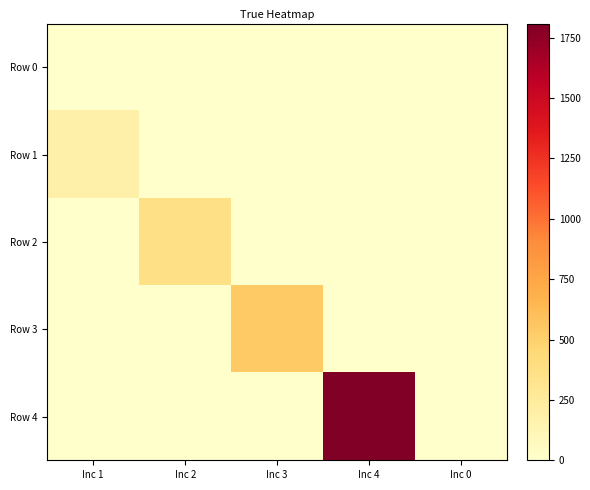

Which series has the largest total across all categories?

Row 4